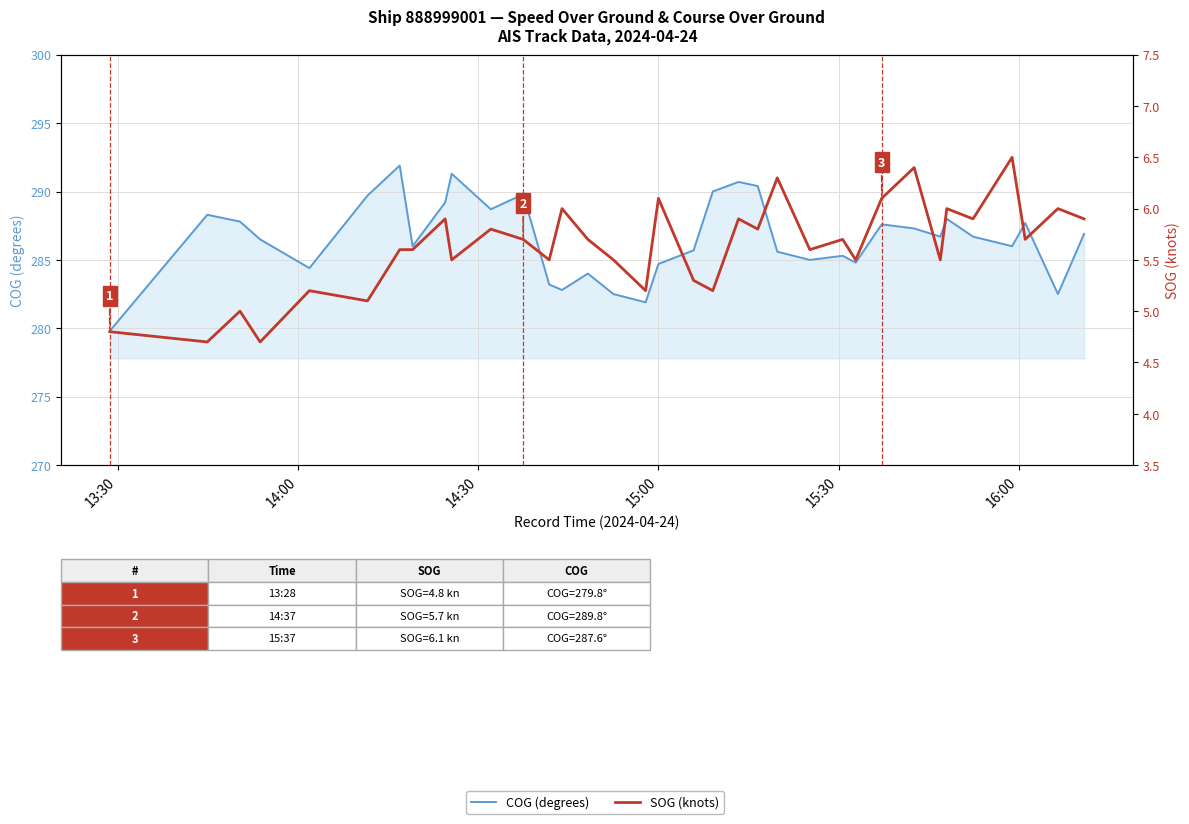

Which series has the largest total across all categories?

COG (degrees)